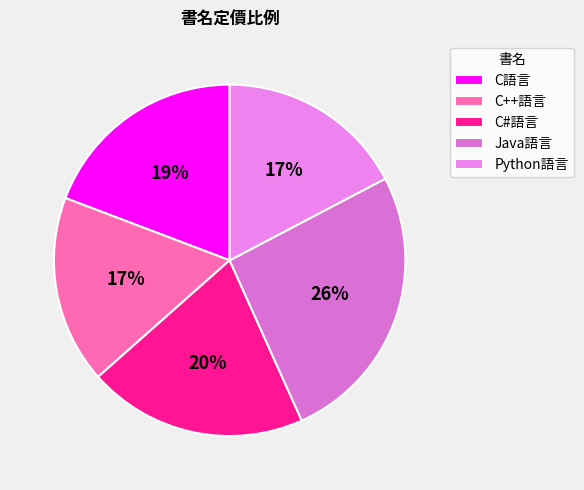

What portion of the pie excludes Java語言?

74.0%